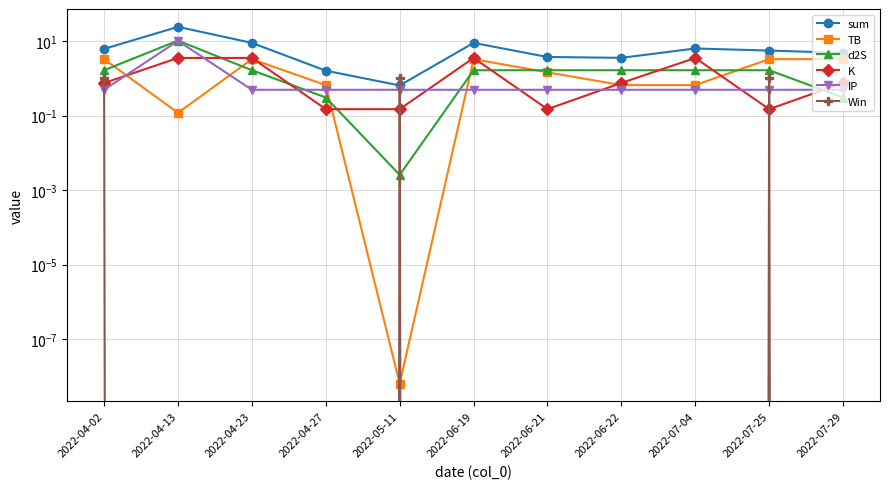

Is it true that IP equals 0.5 at 2022-04-02?

True